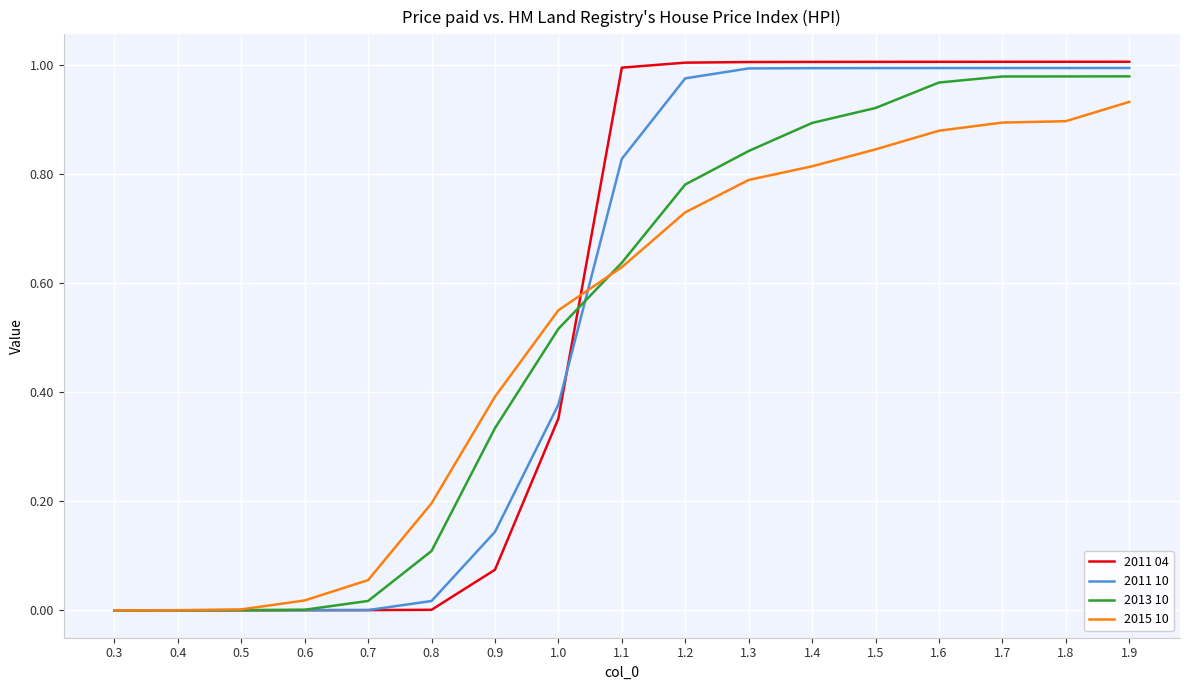

Between 0.3 and 1.0, which series saw the biggest shift?

2015 10